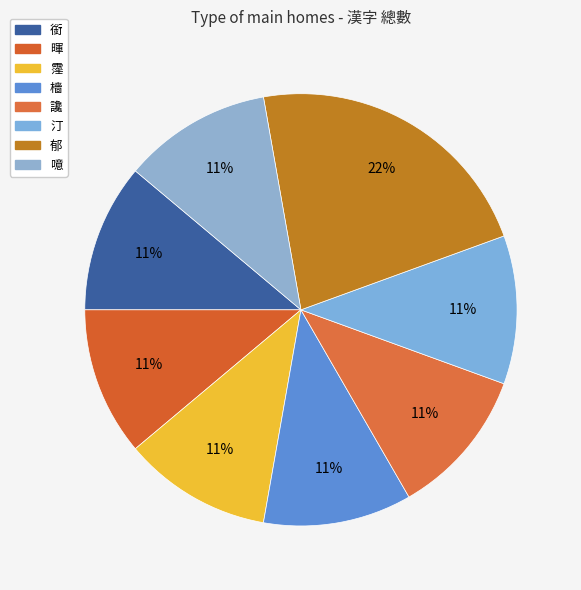

Count the number of slices in the pie.

8